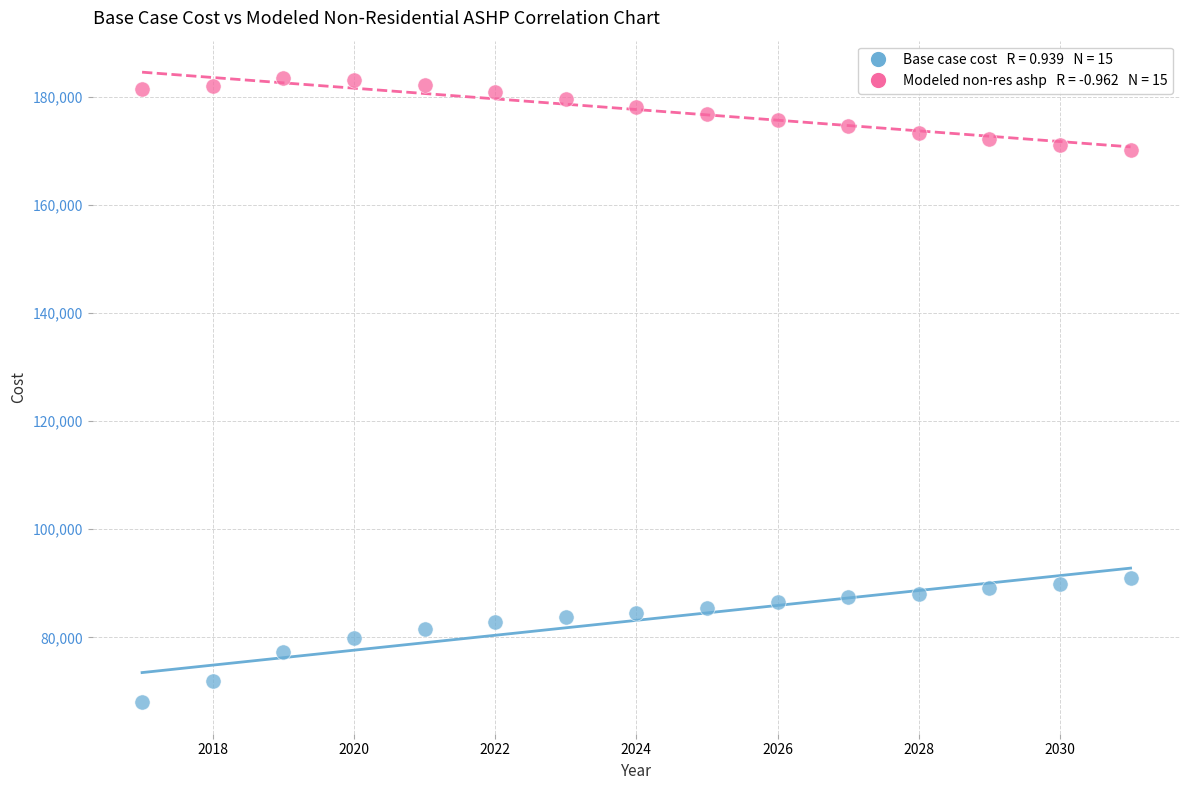

Across all data points, what is the range of X values (max minus min)?

14.0